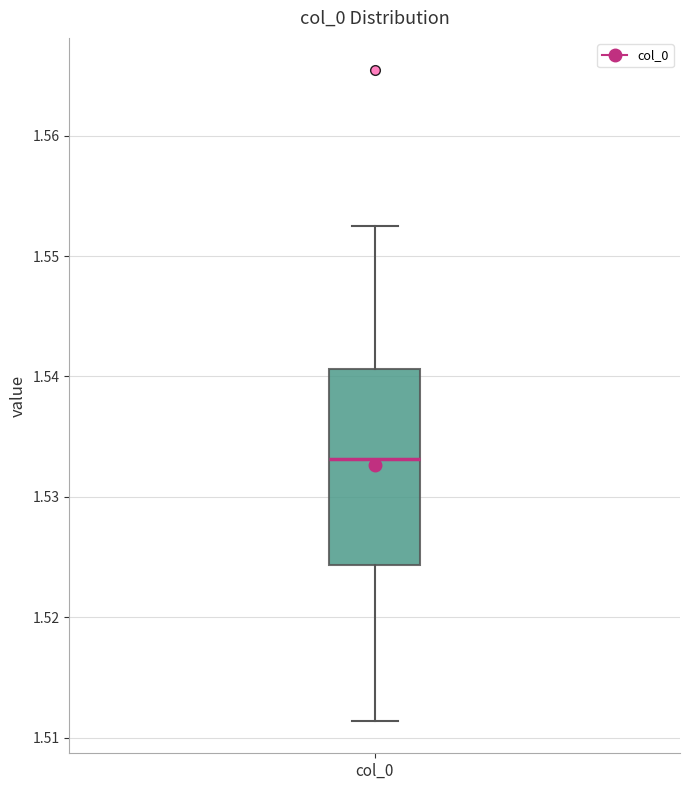

Where is the upper edge of the box for col_0 on the y-axis? The values are not printed on the chart, so give them approximately, as read against the axis.

1.541